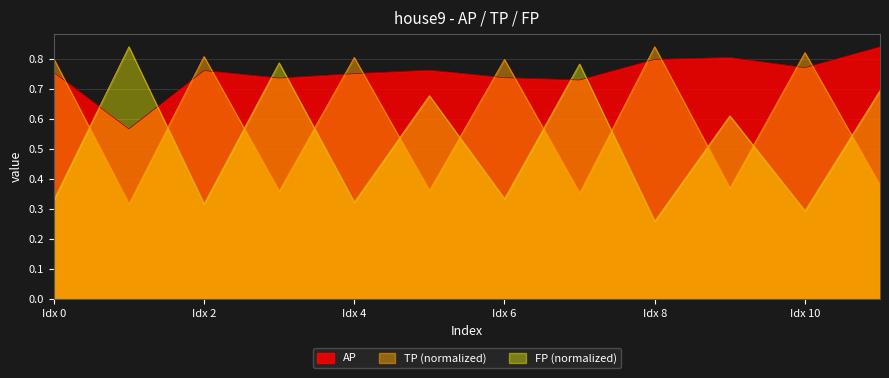

At which category does the chart reach its peak across all series?

11